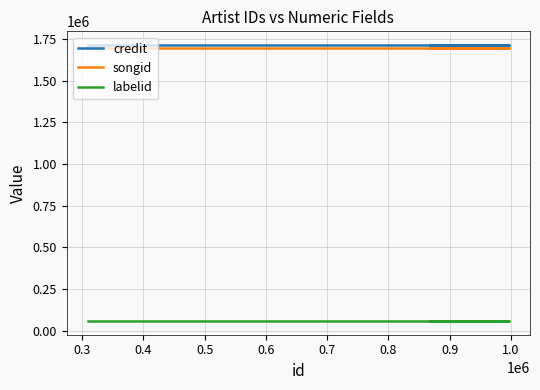

List the series in order of their peak value, highest first.

credit, songid, labelid